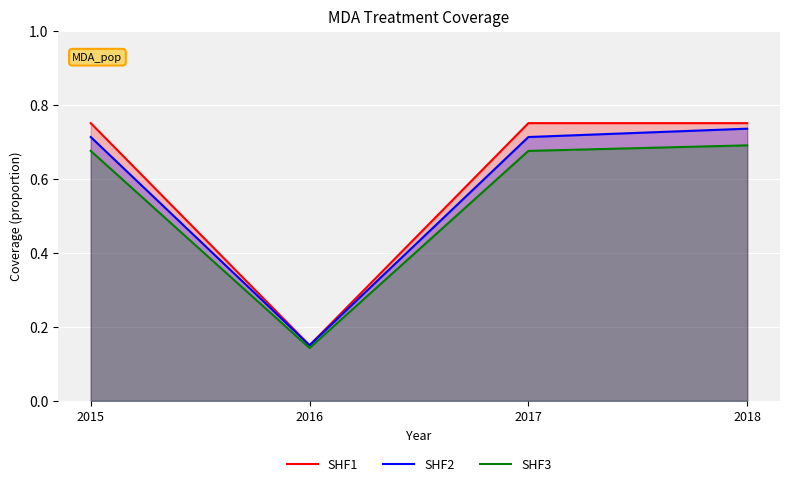

Between 2015 and 2016, which is larger?

2015